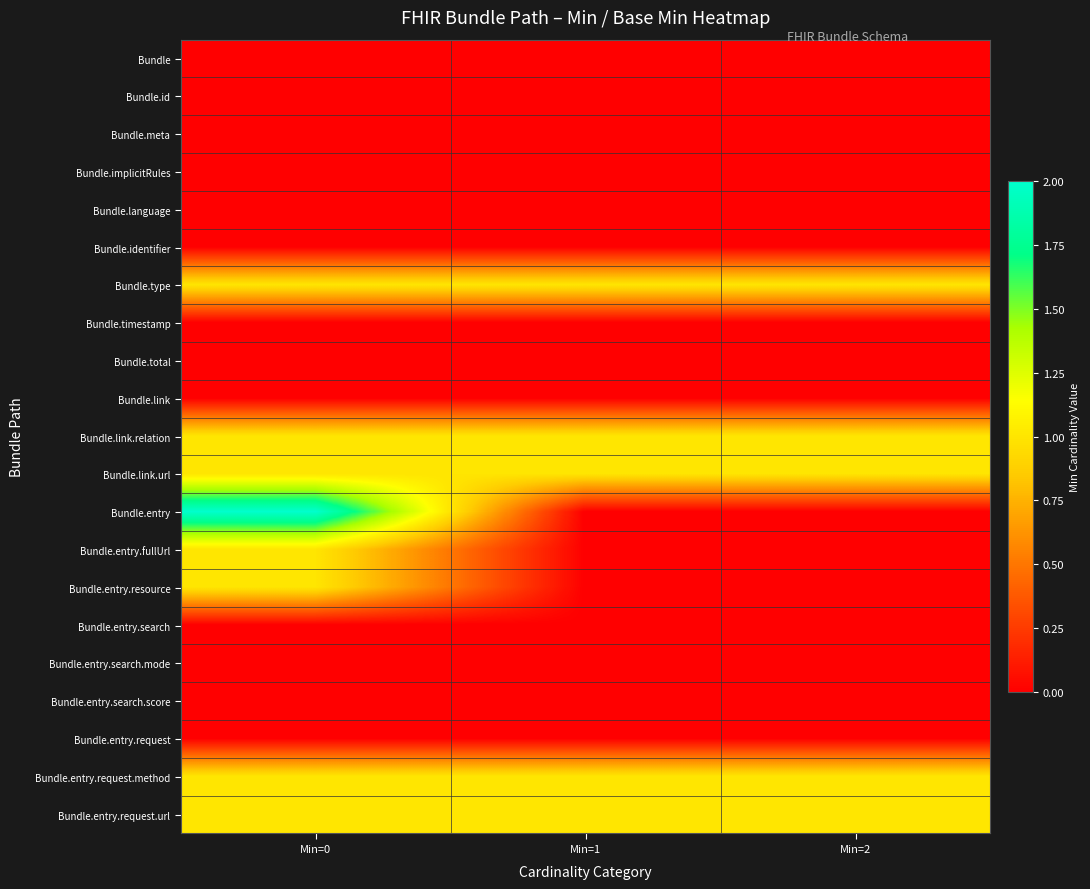

What is the difference between the highest and lowest values at Min=0?

2